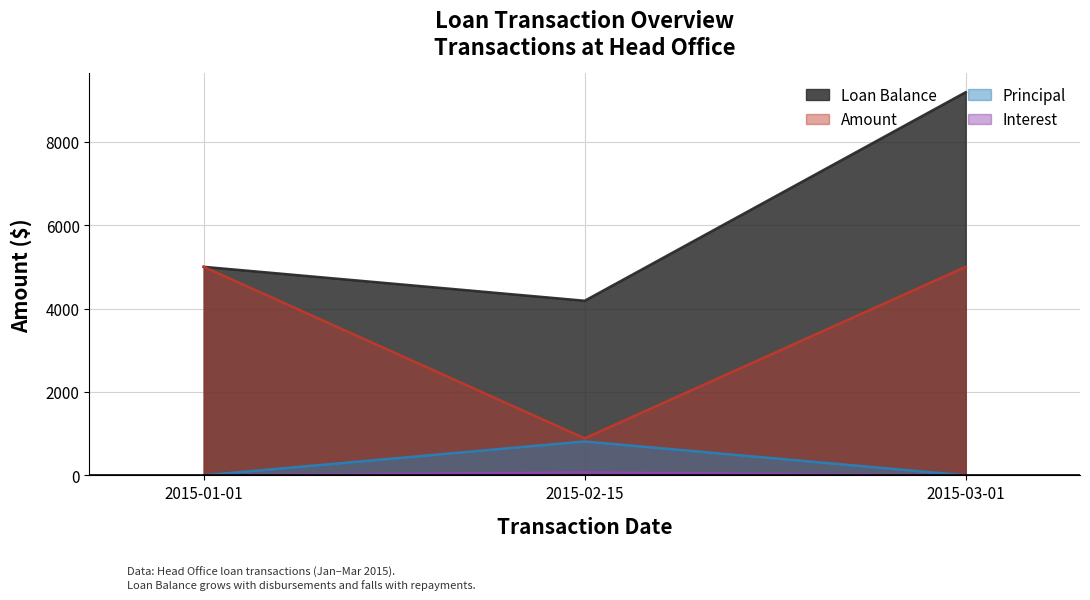

What is the difference between the maximum and minimum values in the Loan Balance series?

5000.0